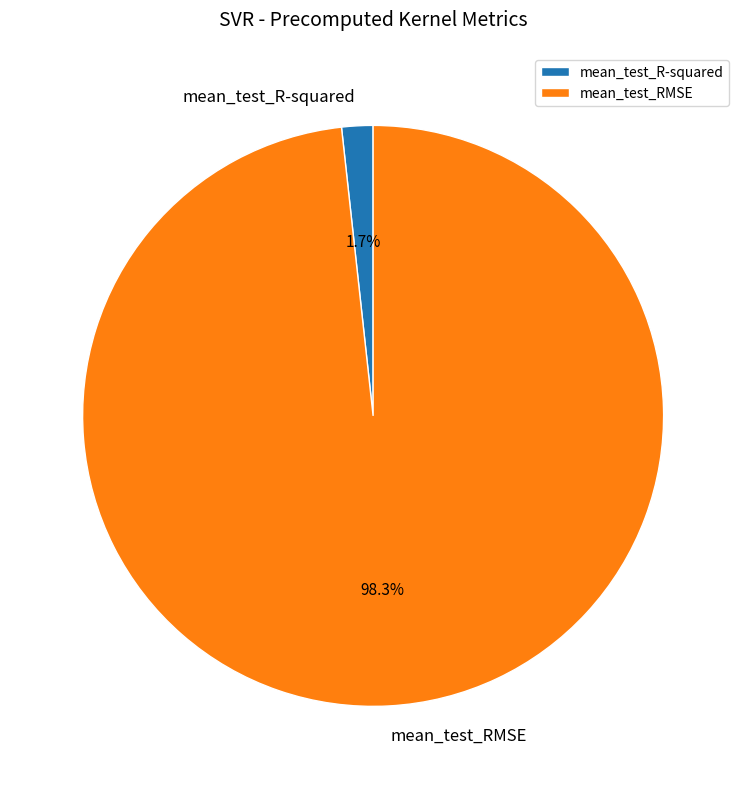

Is mean_test_RMSE the majority of the pie?

Yes